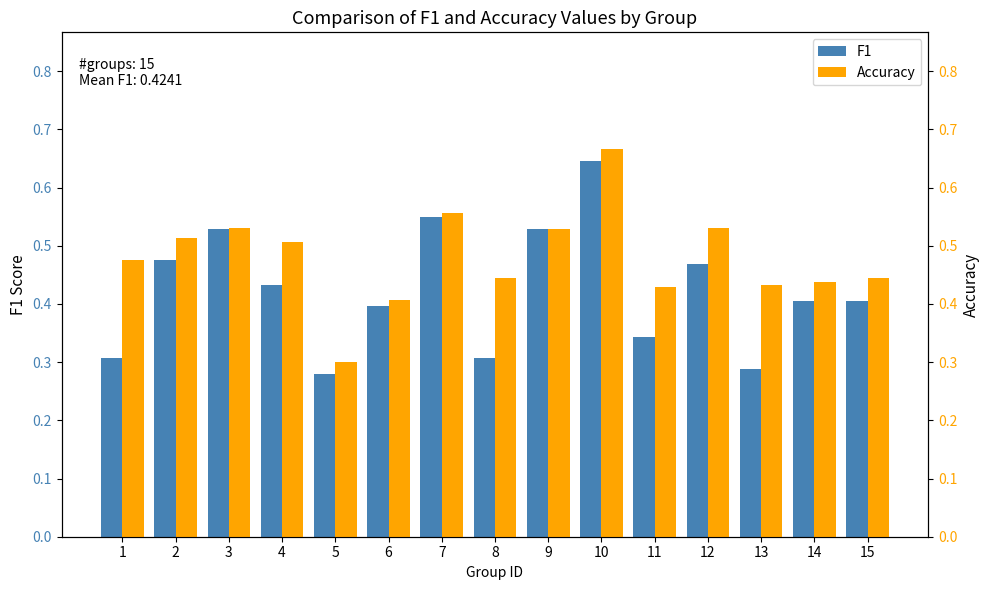

Reading left to right, what are all the values shown in this chart?

F1: 1=0.3	2=0.5	3=0.5	4=0.4	5=0.3	6=0.4	7=0.5	8=0.3	9=0.5	10=0.6	11=0.3	12=0.5	13=0.3	14=0.4	15=0.4
Accuracy: 1=0.5	2=0.5	3=0.5	4=0.5	5=0.3	6=0.4	7=0.6	8=0.4	9=0.5	10=0.7	11=0.4	12=0.5	13=0.4	14=0.4	15=0.4